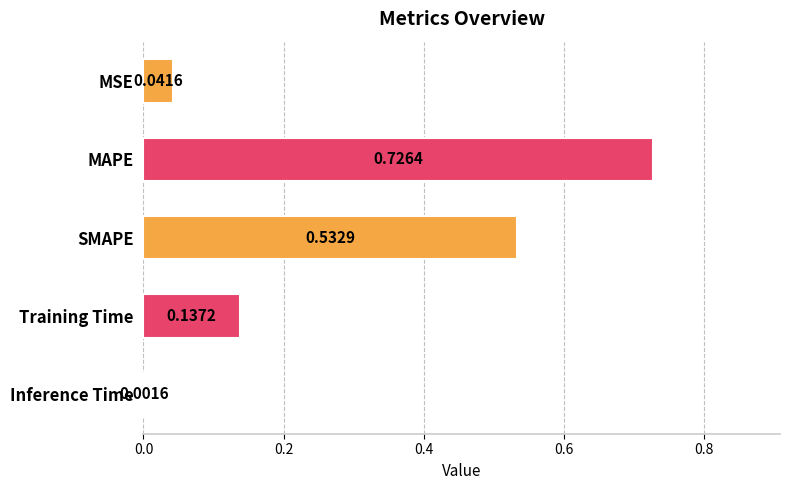

Which category has the highest value across all series?

MAPE